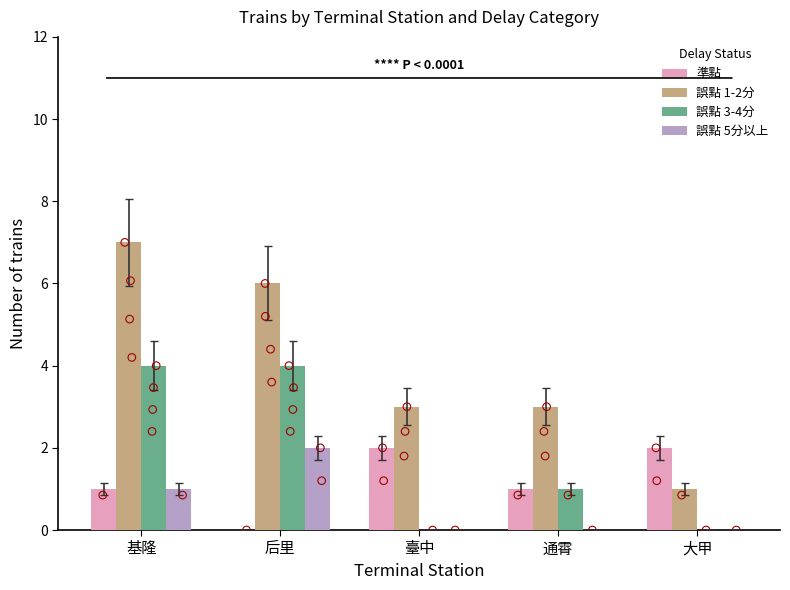

Is the value of 誤點 3-4分 at 后里 greater than the value of 準點 at 基隆?

Yes